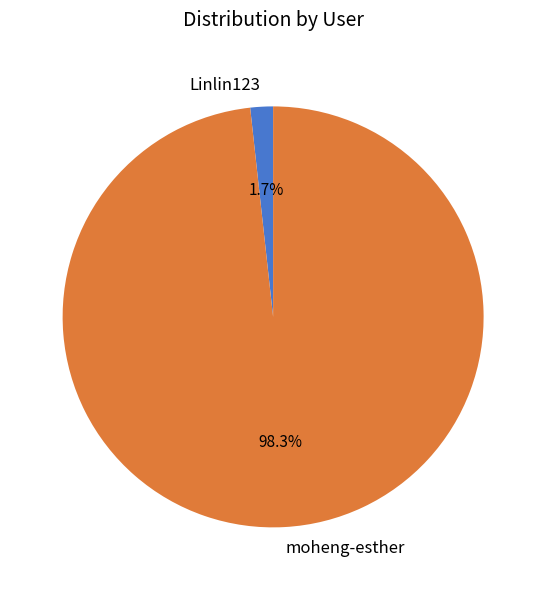

To the nearest percent, what portion does moheng-esther represent?

98%